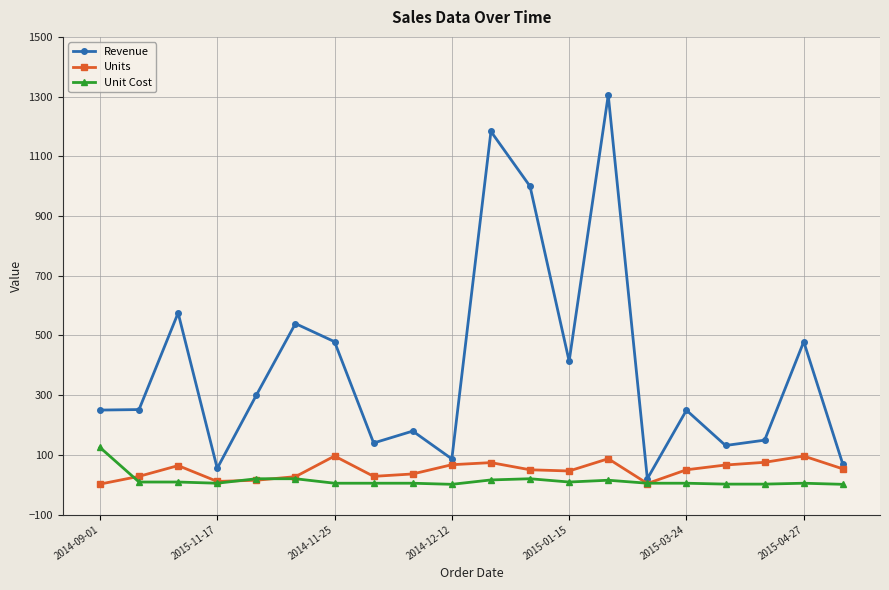

Which series has the largest total across all categories?

Revenue